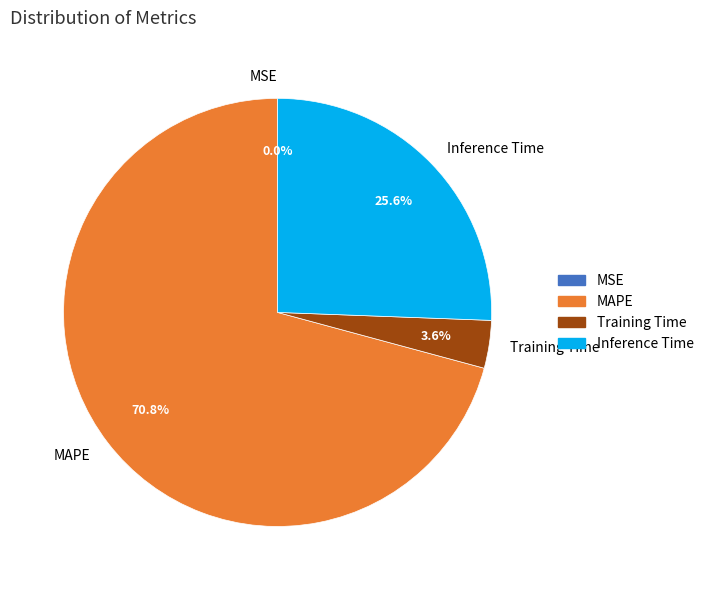

Which category has the biggest portion of the pie?

MAPE